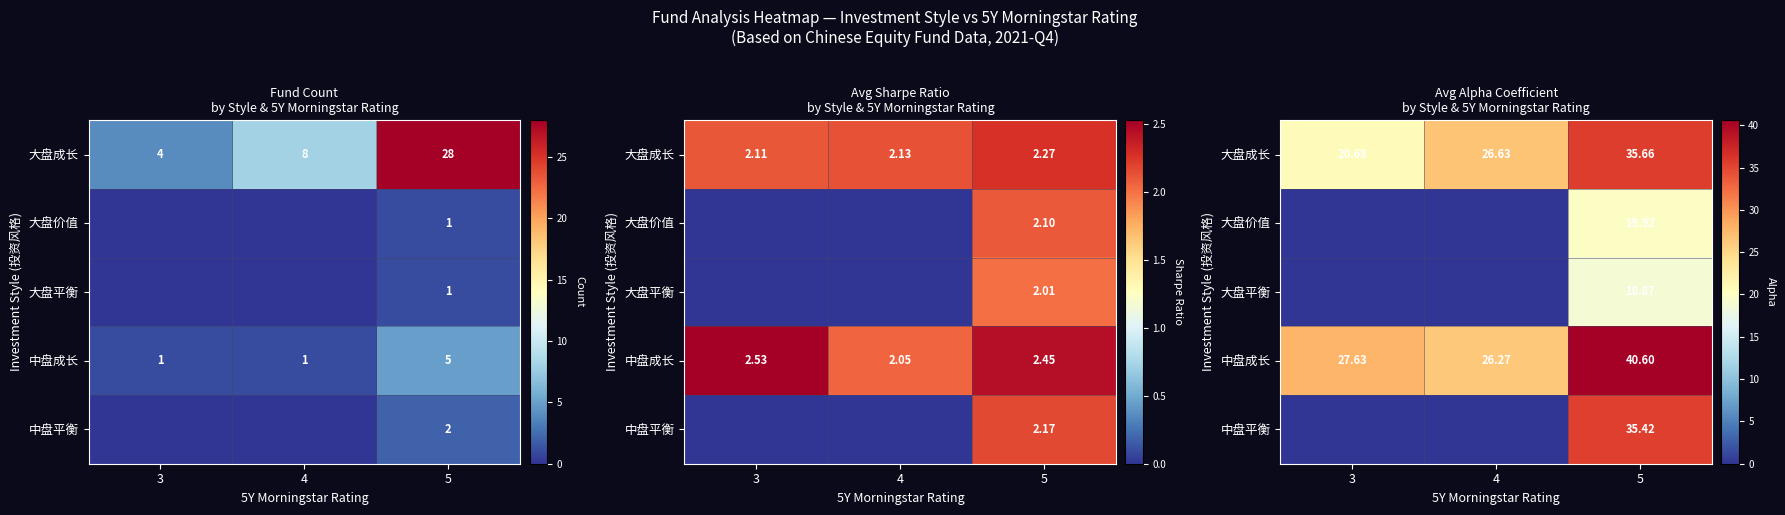

At which label is 大盘价值 closest to 9?

3